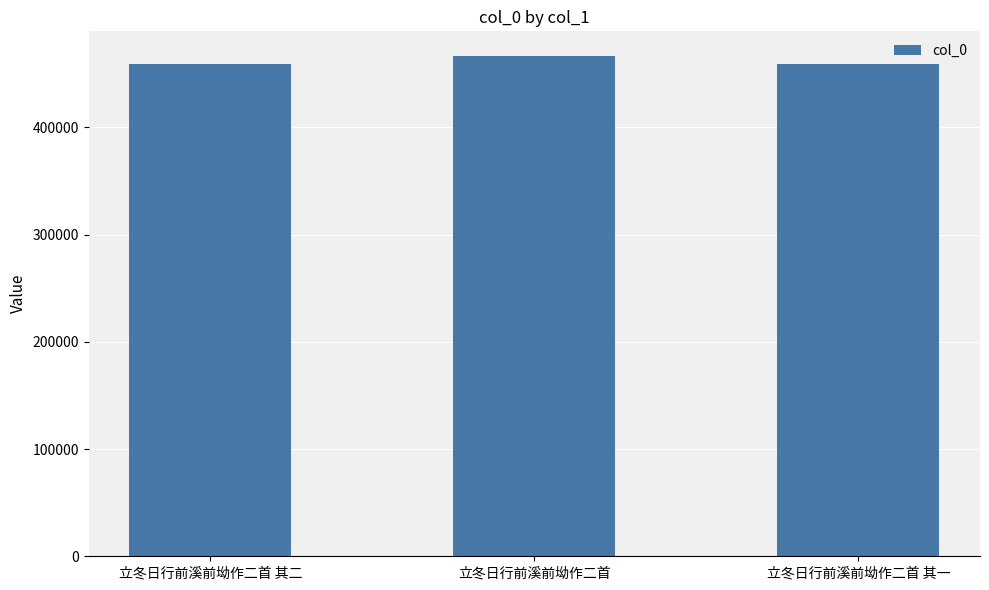

What is the value of the 2nd bar from the left?

466241